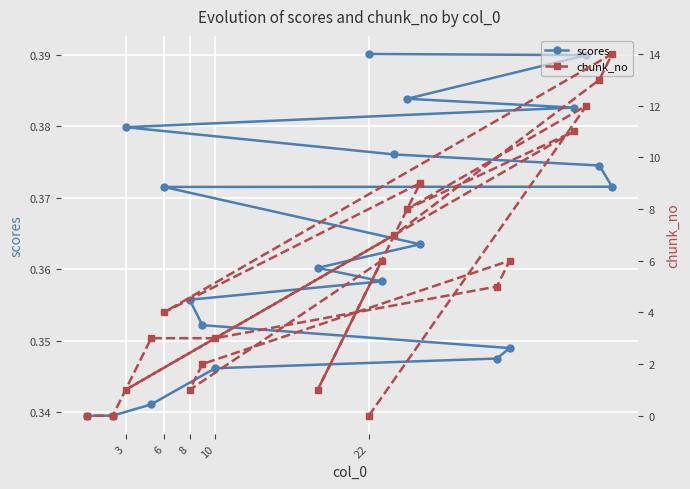

How many data points in chunk_no are less than 5?

10